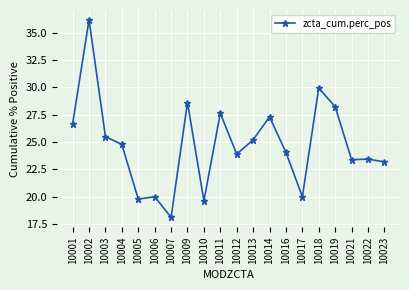

At which category does the chart reach its minimum across all series?

10007